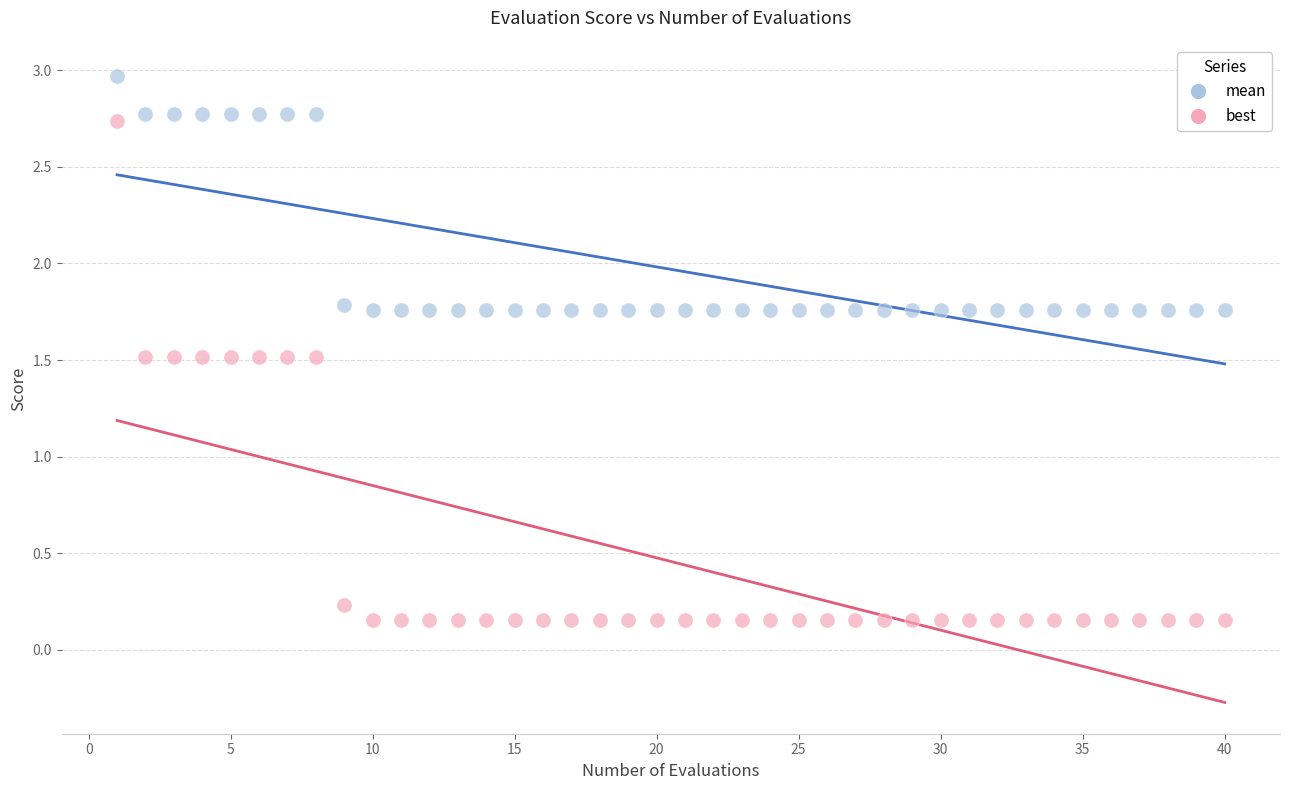

Across all data points, what is the range of Y values (max minus min)?

2.8